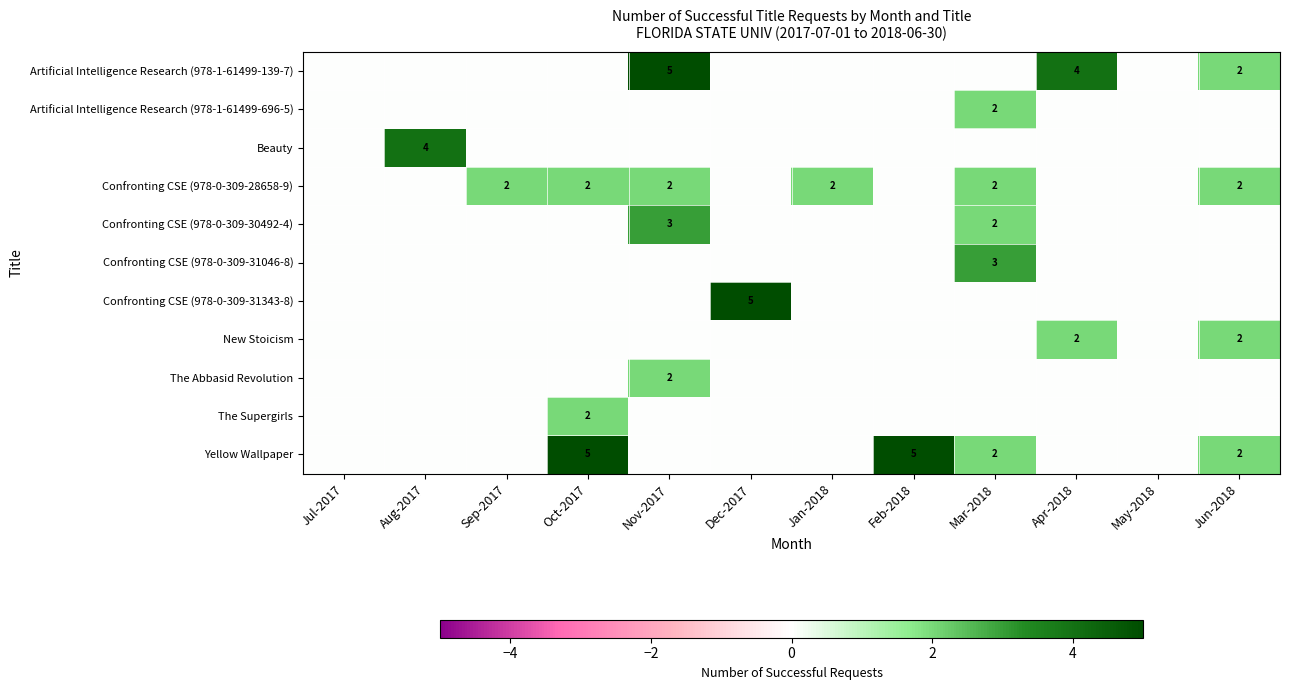

Is it true that Artificial Intelligence Research (978-1-61499-139-7) equals 2 at Jun-2018?

True